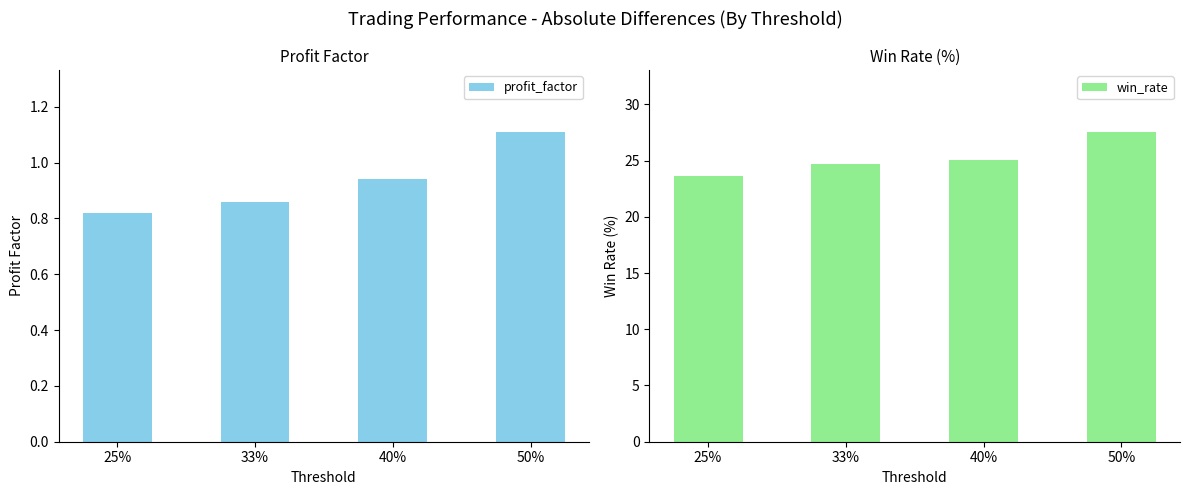

Which category has the highest value across all series?

50%